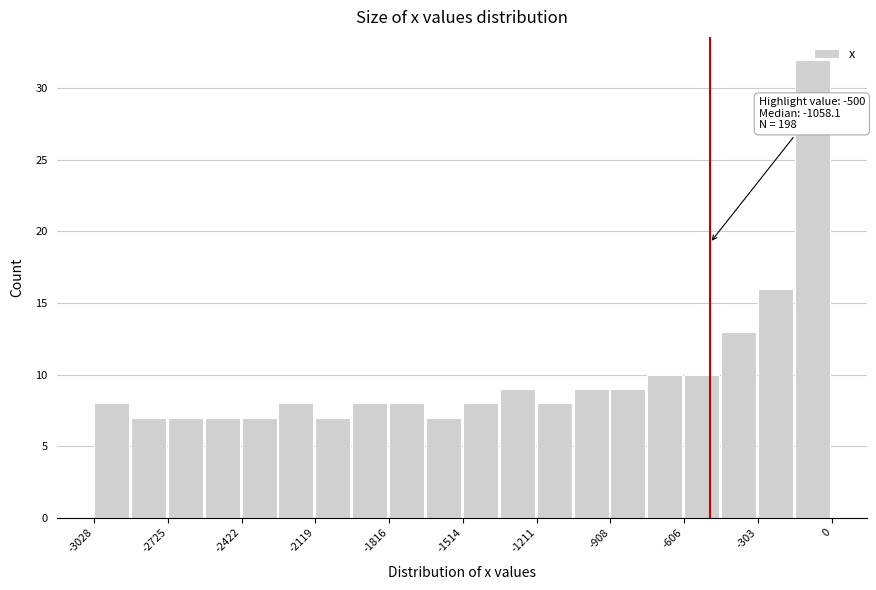

Read against the x-axis, roughly where is the centre of the tallest bar?

-100